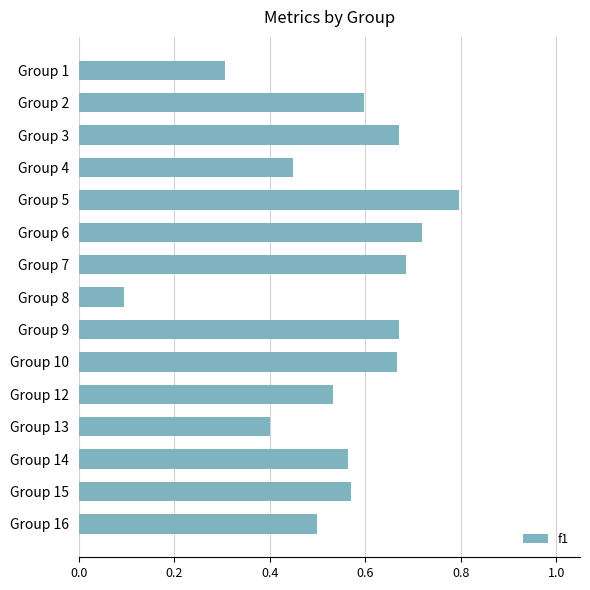

Between Group 9 and Group 2, which is larger?

Group 9